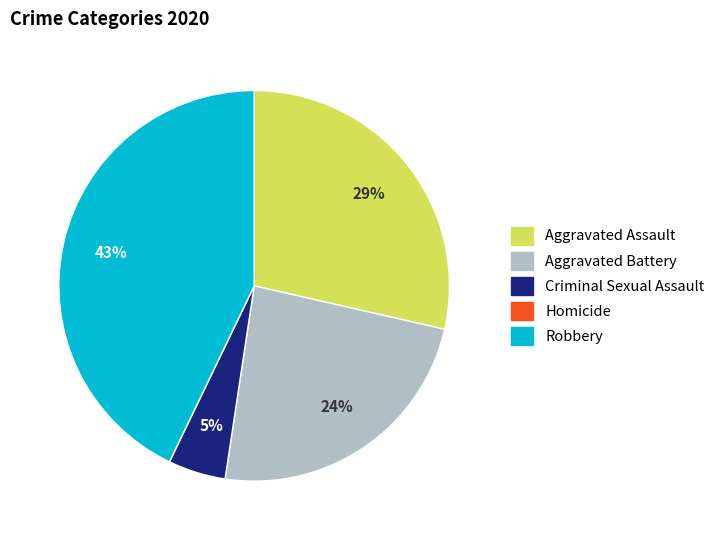

To the nearest percent, what is the average slice percentage?

20%